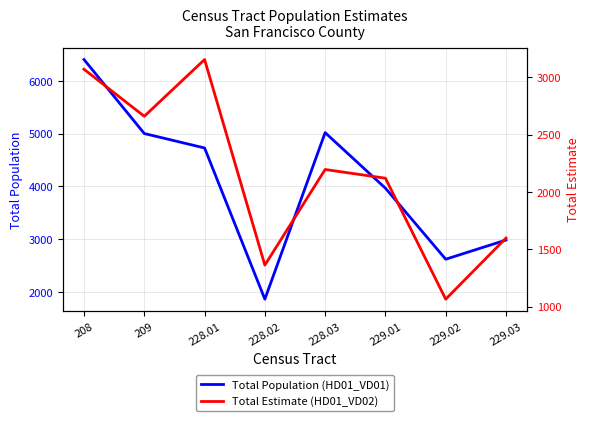

What are all the series names shown in the legend?

Total Population (HD01_VD01), Total Estimate (HD01_VD02)